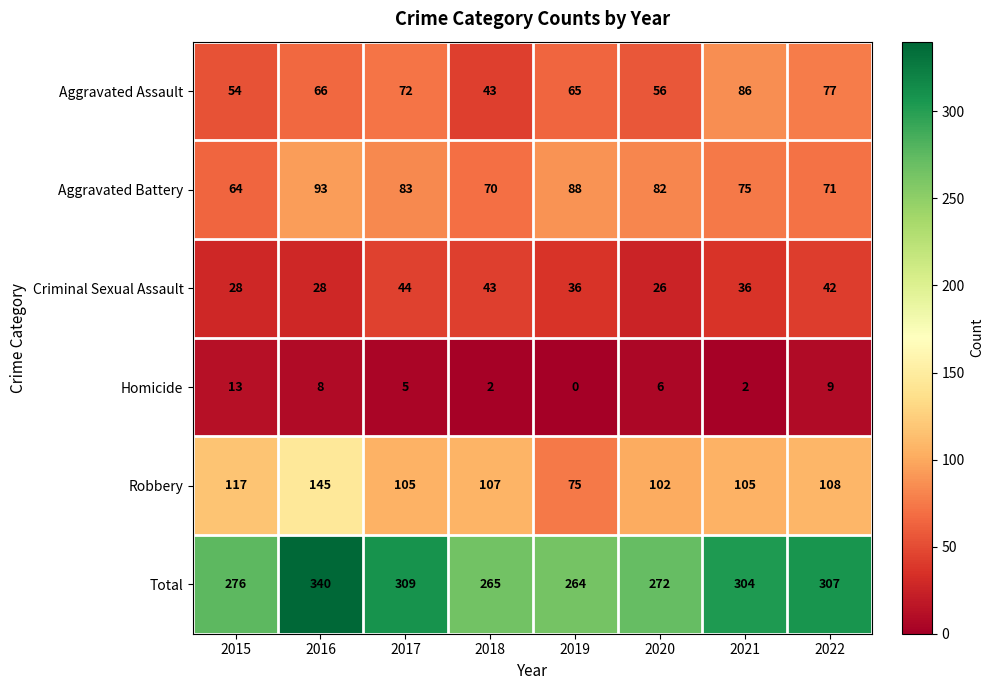

What is the difference between the Total values at 2021 and 2018?

39